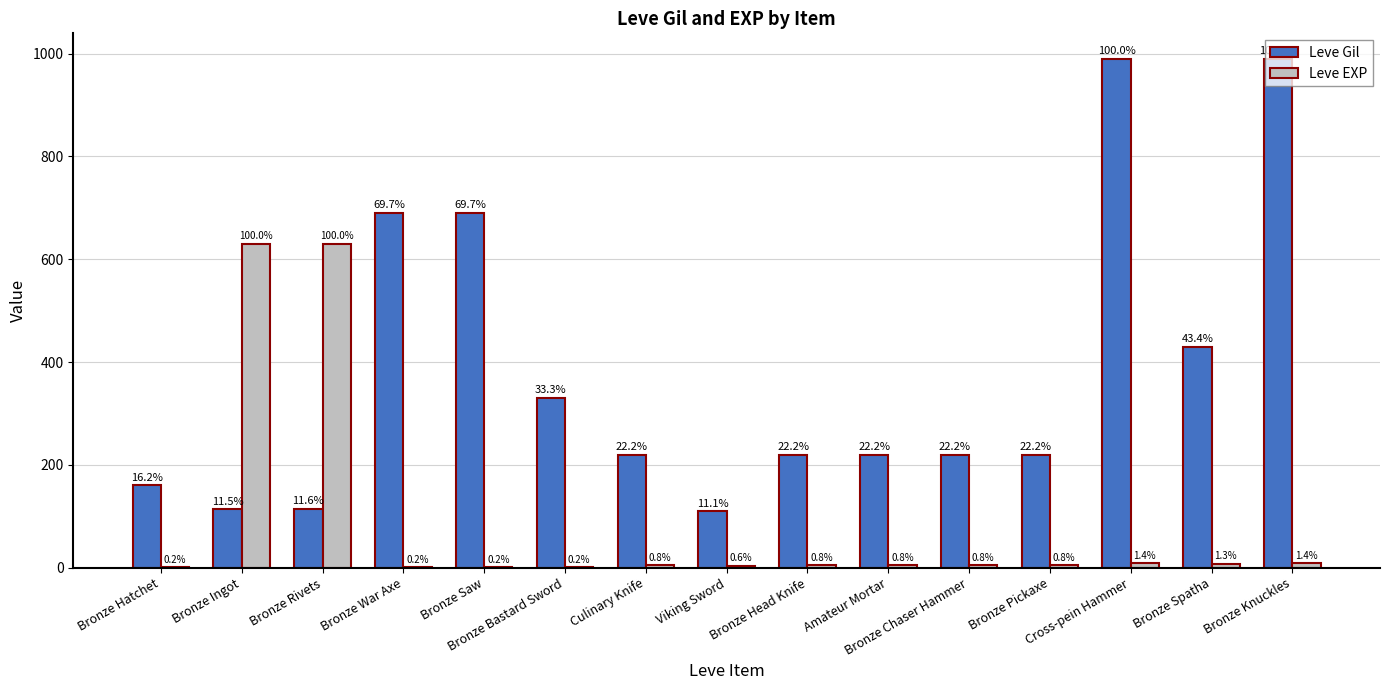

True or false: Leve Gil has a value of 690 at Bronze Saw.

True